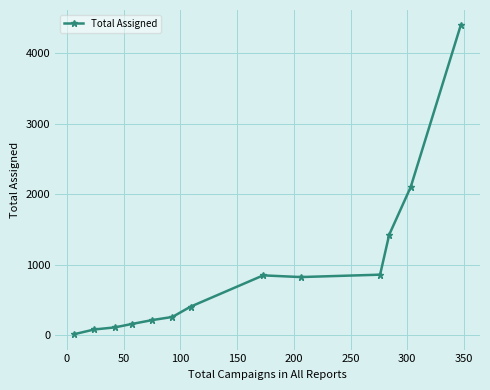

What is the difference between the maximum and second lowest values?

4313.4